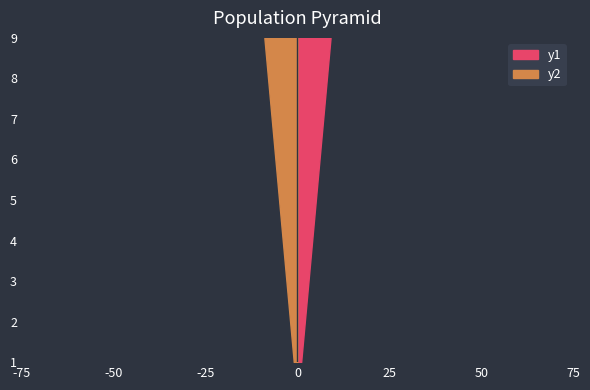

Which series has the widest spread of values?

y1